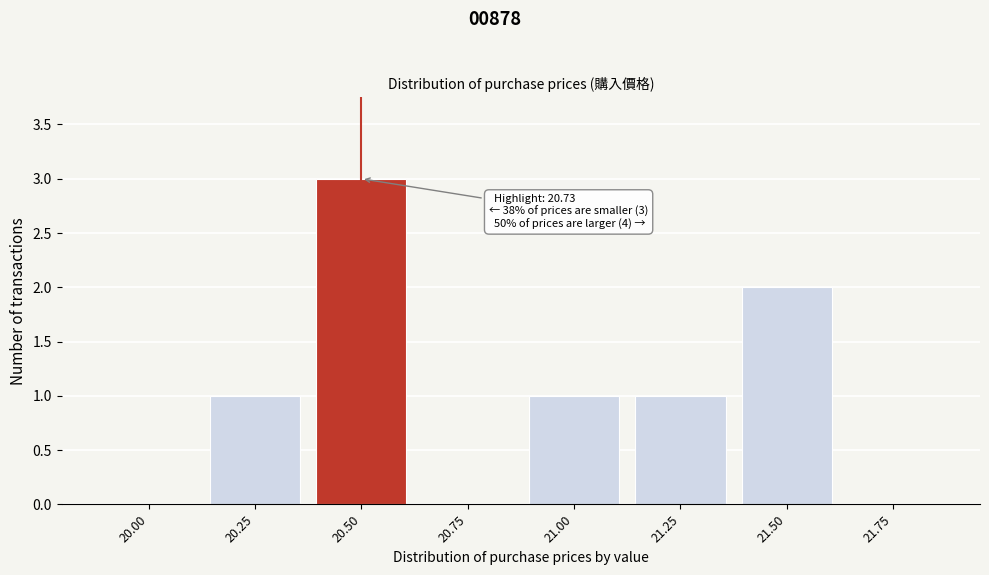

Reading left to right, list all the values displayed in this chart.

20.00=0	20.25=1	20.50=3	20.75=0	21.00=1	21.25=1	21.50=2	21.75=0